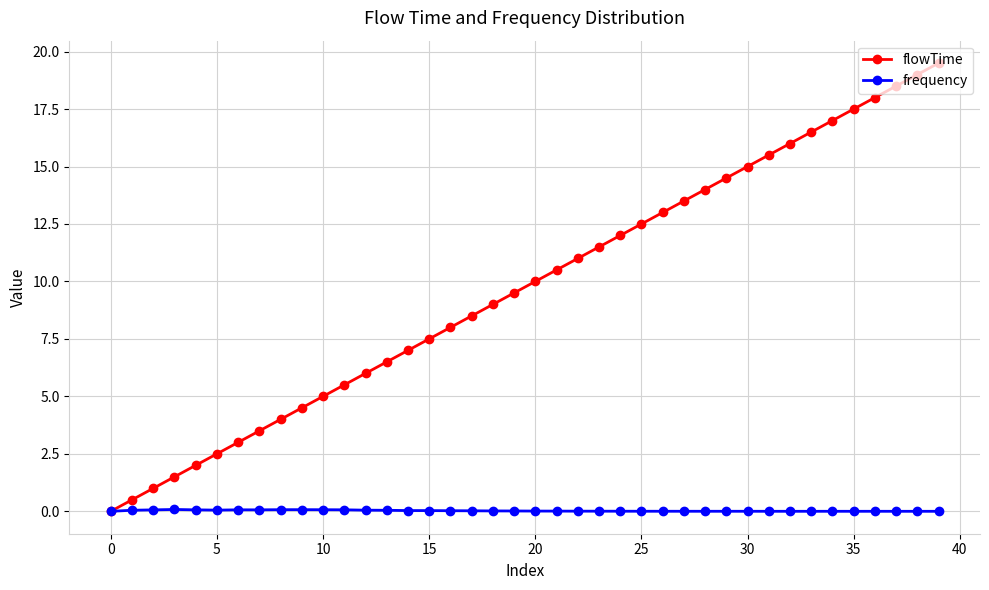

What is the greatest value displayed?

19.5